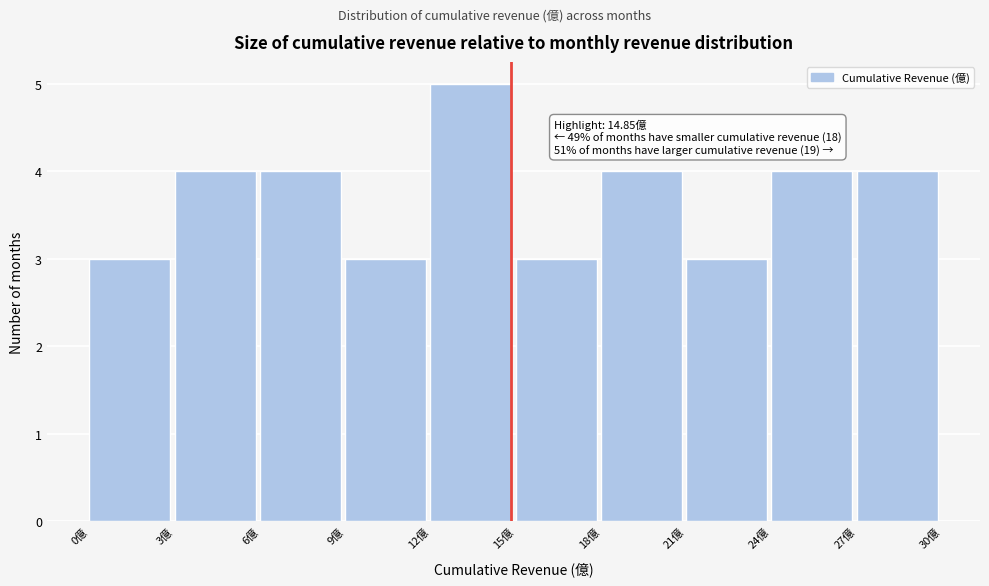

Over which range of the x-axis is the bar tallest?

12 to 15